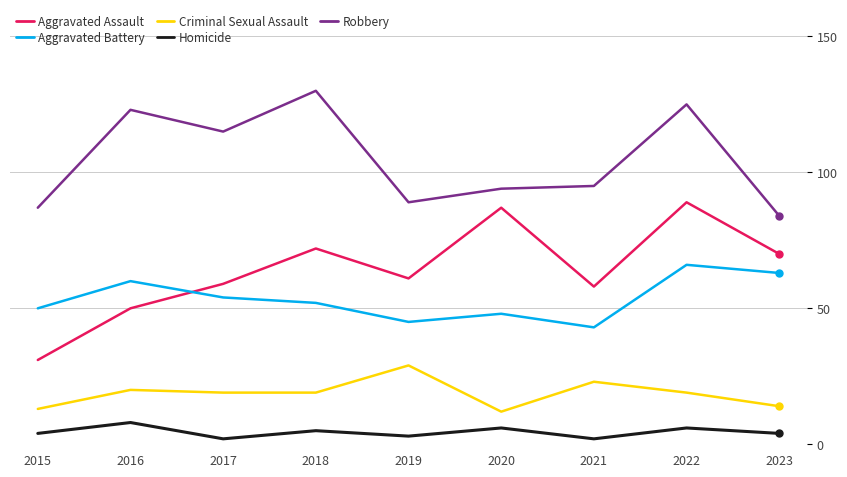

True or false: Criminal Sexual Assault and Aggravated Battery intersect in this chart.

False